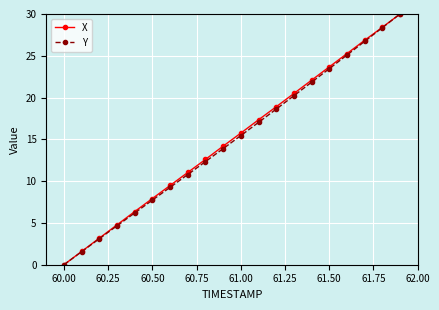

What are all the series names shown in the legend?

X, Y